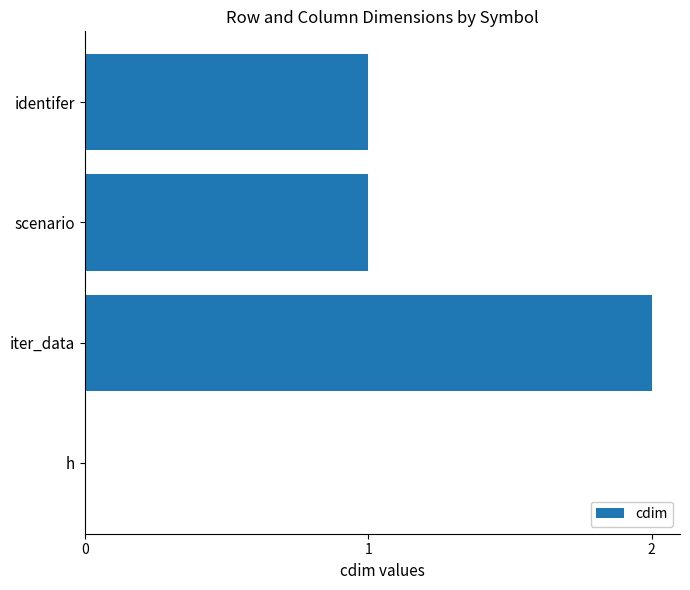

What is the sum of all values?

4